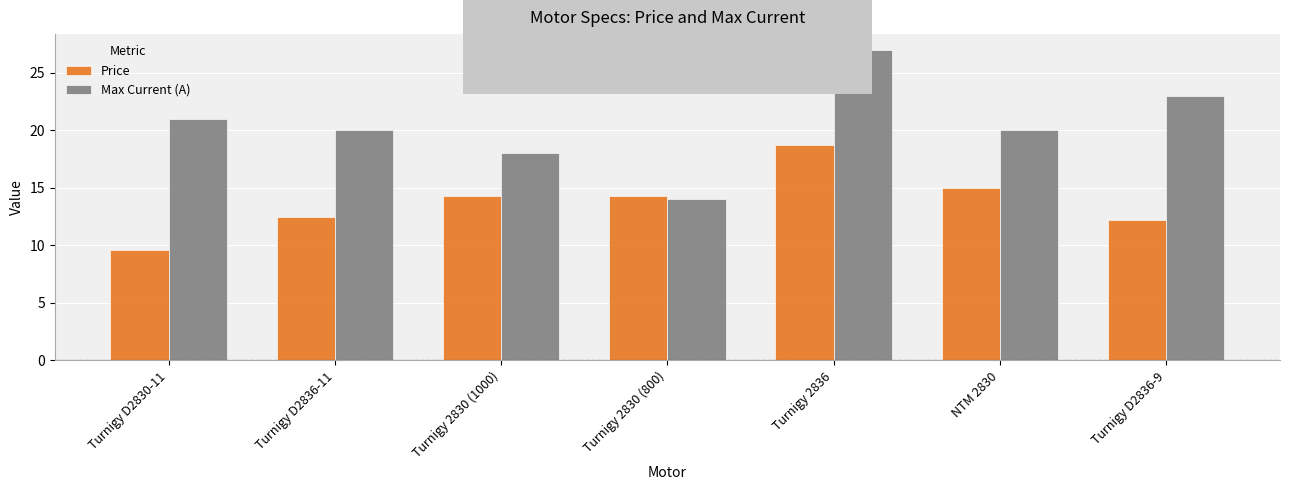

At which label does Price first exceed 14?

Turnigy 2830 (1000)